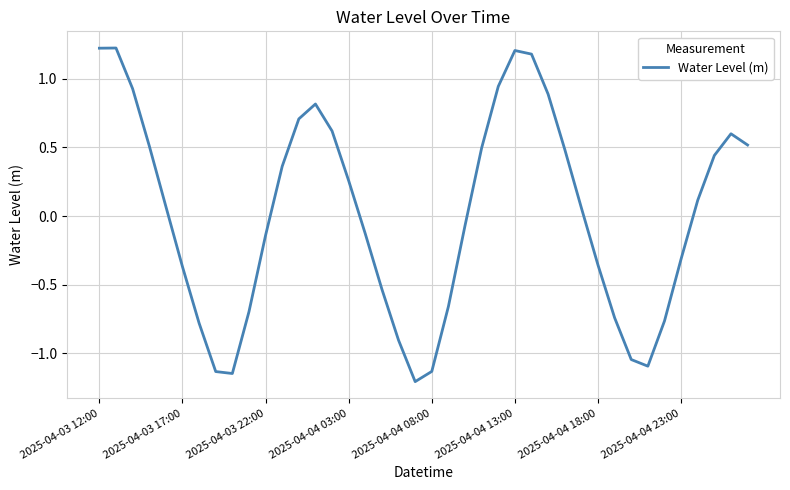

How many lines are shown in the chart?

1